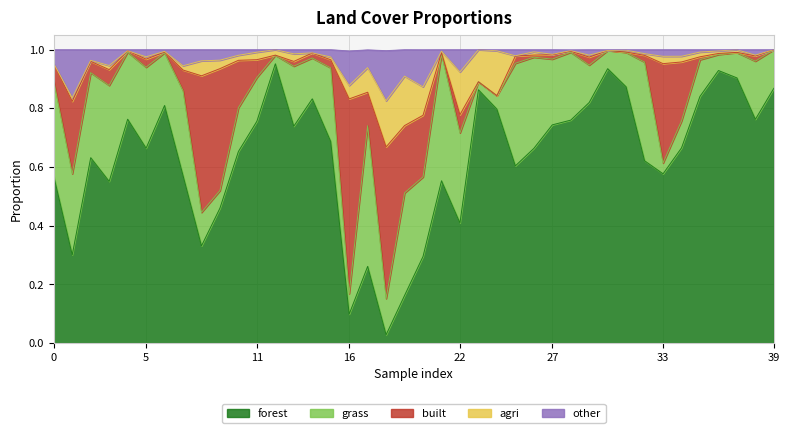

Which series changed the most between 27 and 32?

forest